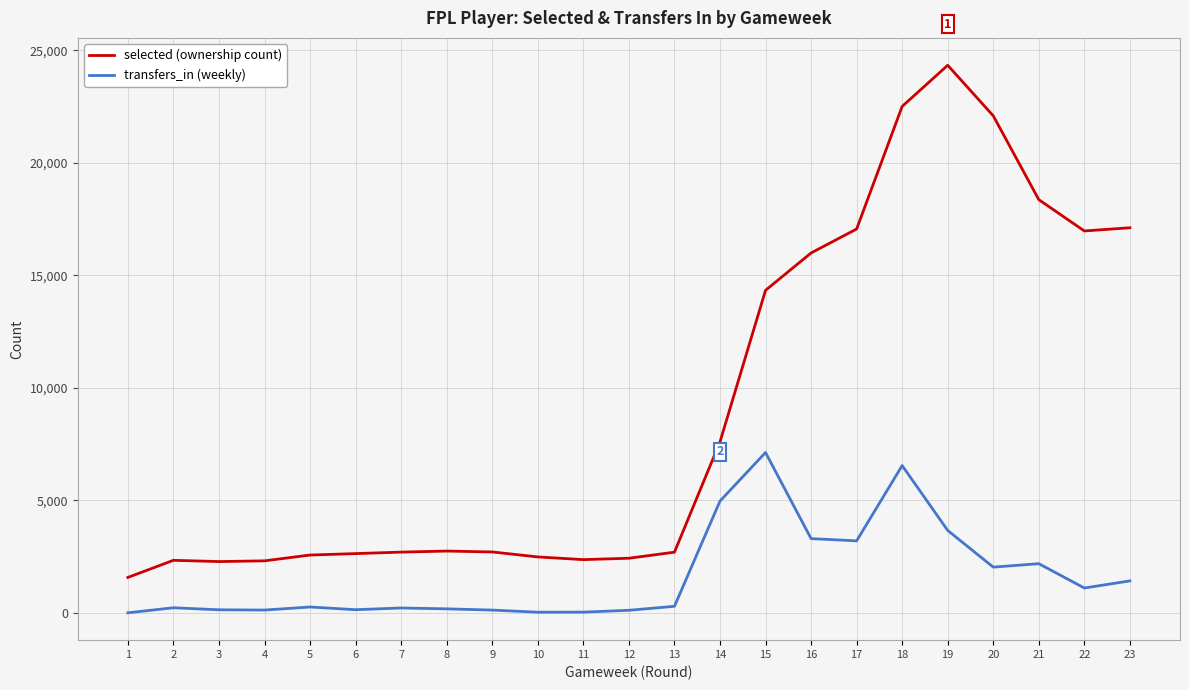

True or false: selected (ownership count) and transfers_in (weekly) intersect in this chart.

False